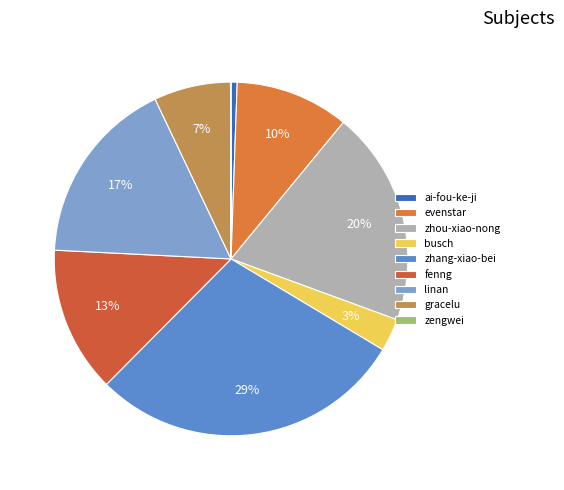

Does busch account for over 50% of the chart?

No